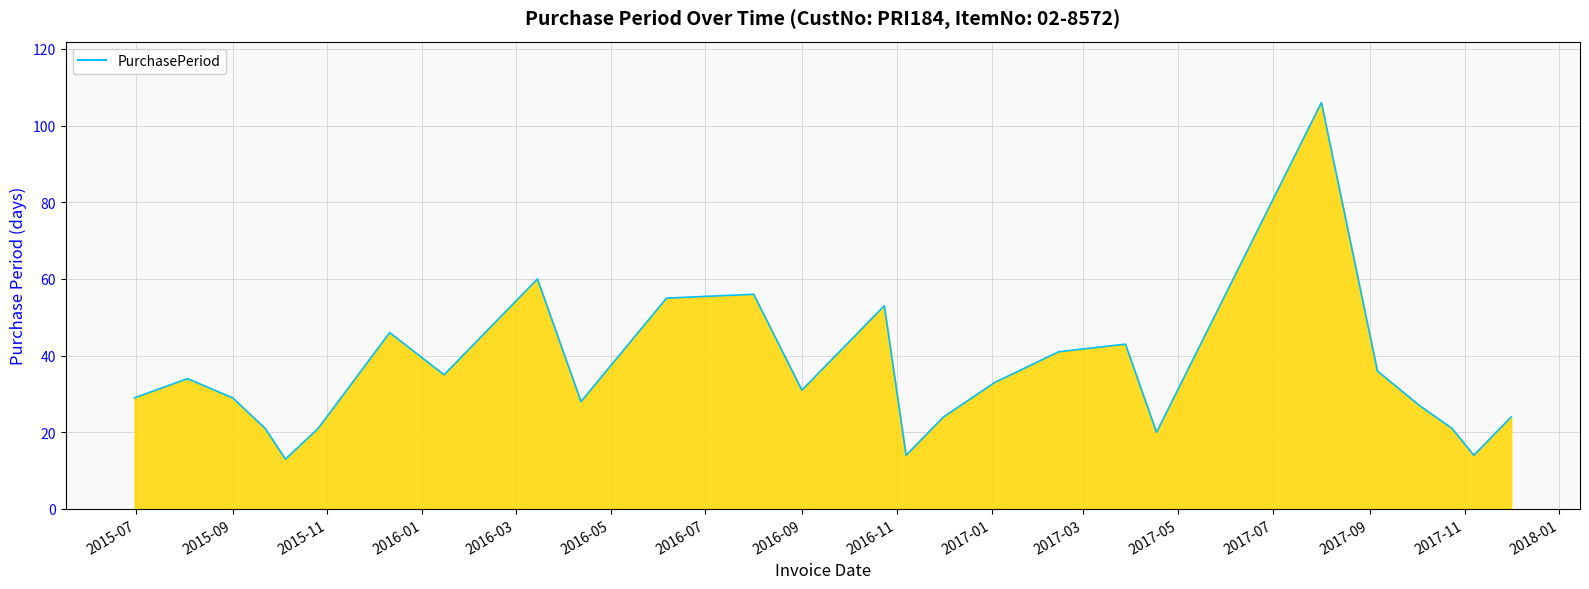

What is the difference between the maximum and minimum values?

93